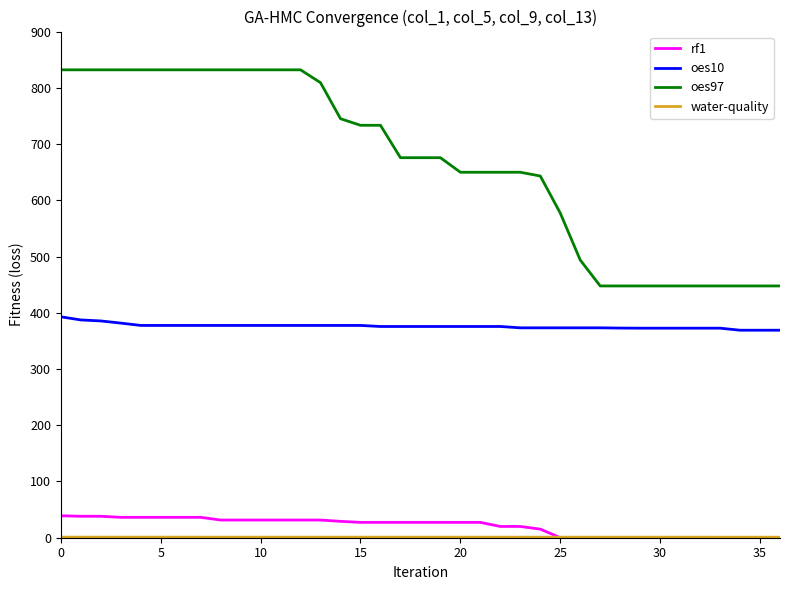

What is the average value of the oes97 series?

666.3